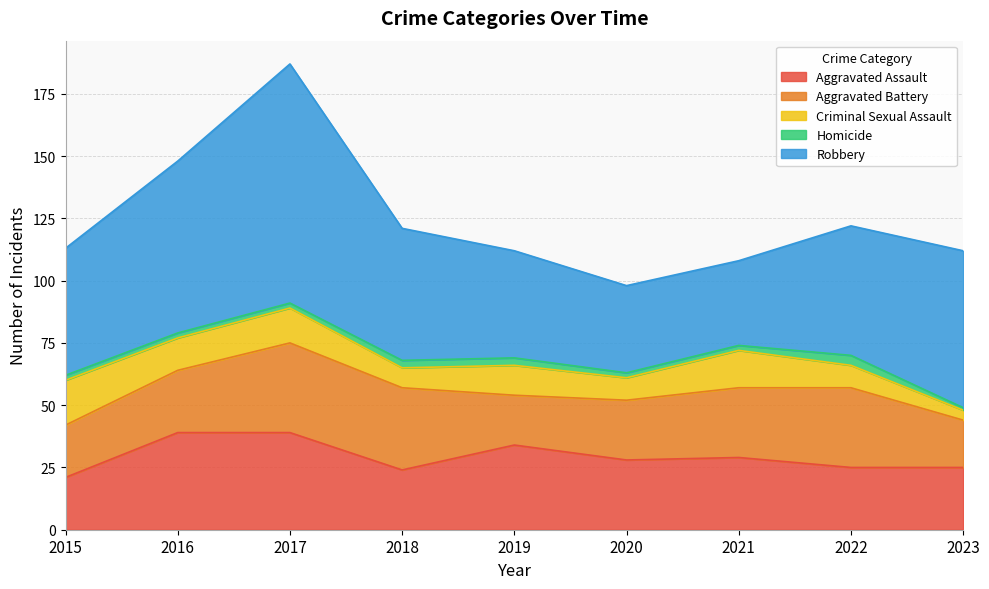

What value does the Aggravated Assault series have at 2015, to the nearest 10?

20